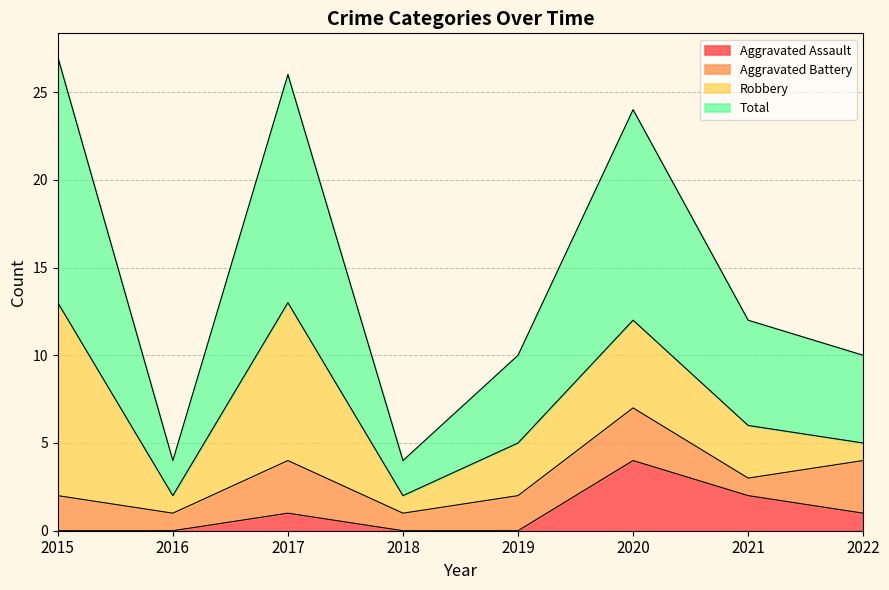

The Aggravated Assault series shows -2 at 2016. True or false?

False